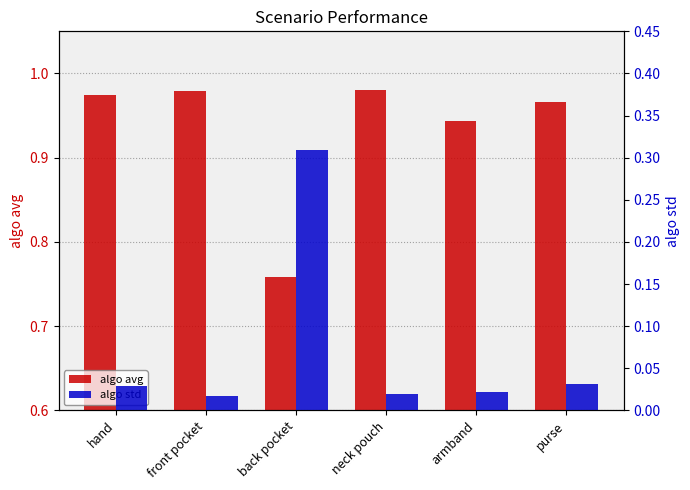

Which series has the largest total across all categories?

algo avg